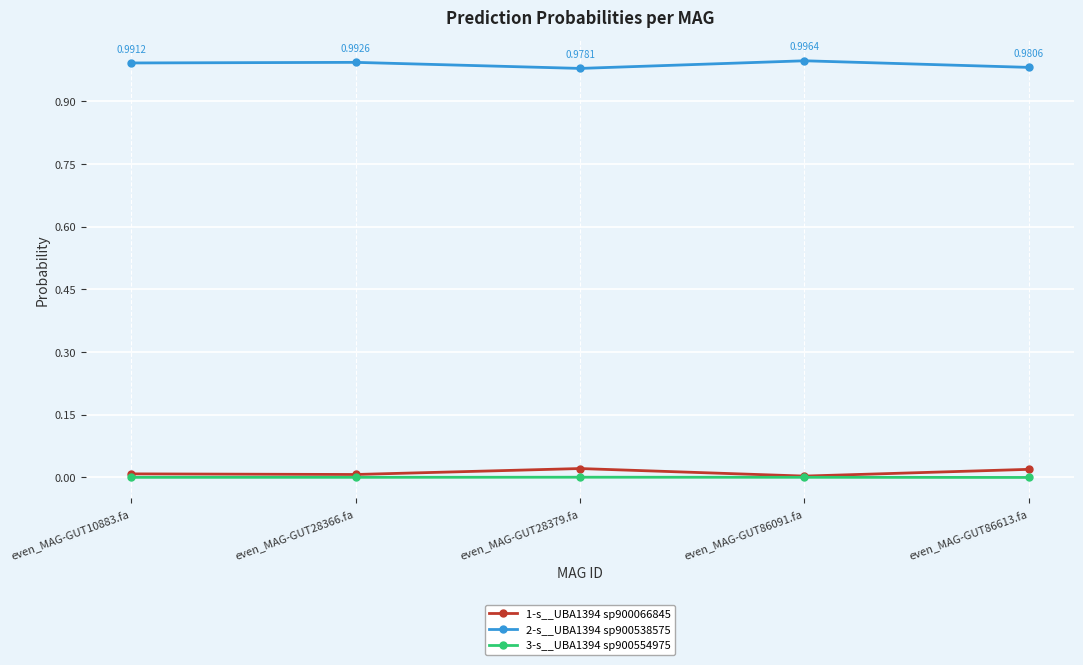

True or false: 3-s__UBA1394 sp900554975 and 2-s__UBA1394 sp900538575 intersect in this chart.

False